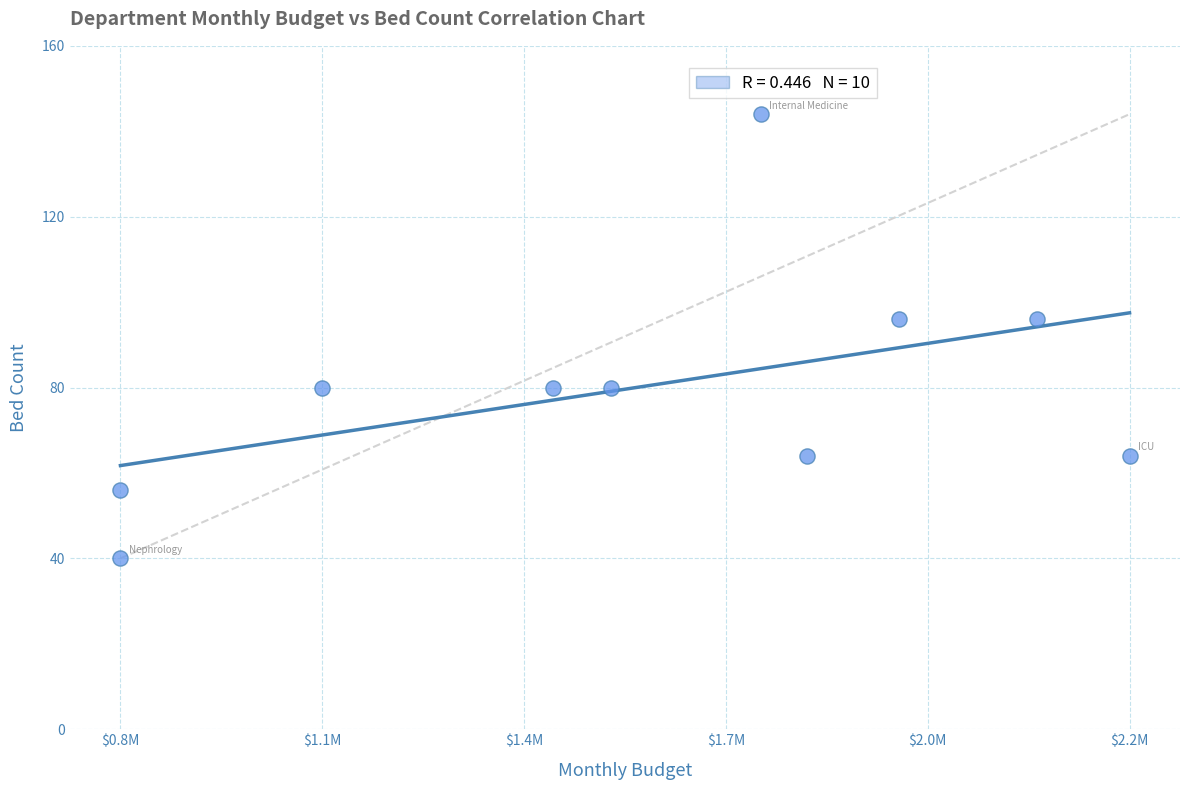

What is the average X value?

1555200